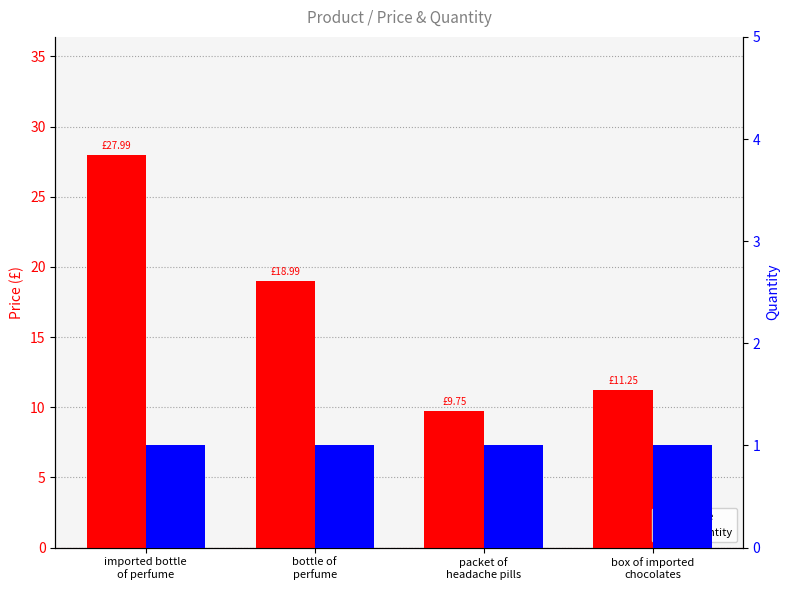

Which series changed the most between packet of
headache pills and box of imported
chocolates?

Price